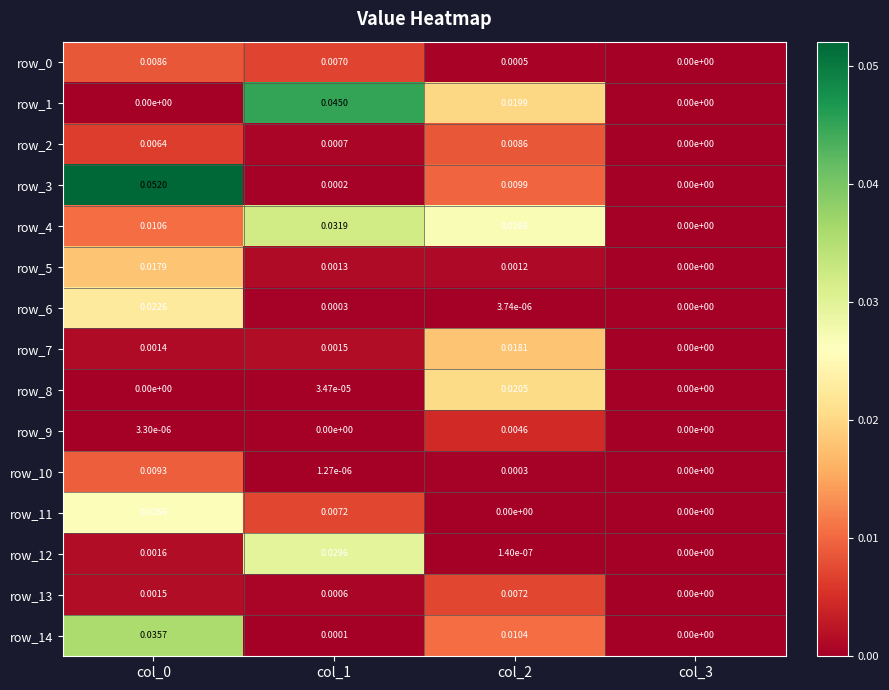

Is the value of row_5 at col_1 greater than the value of row_8 at col_2?

No